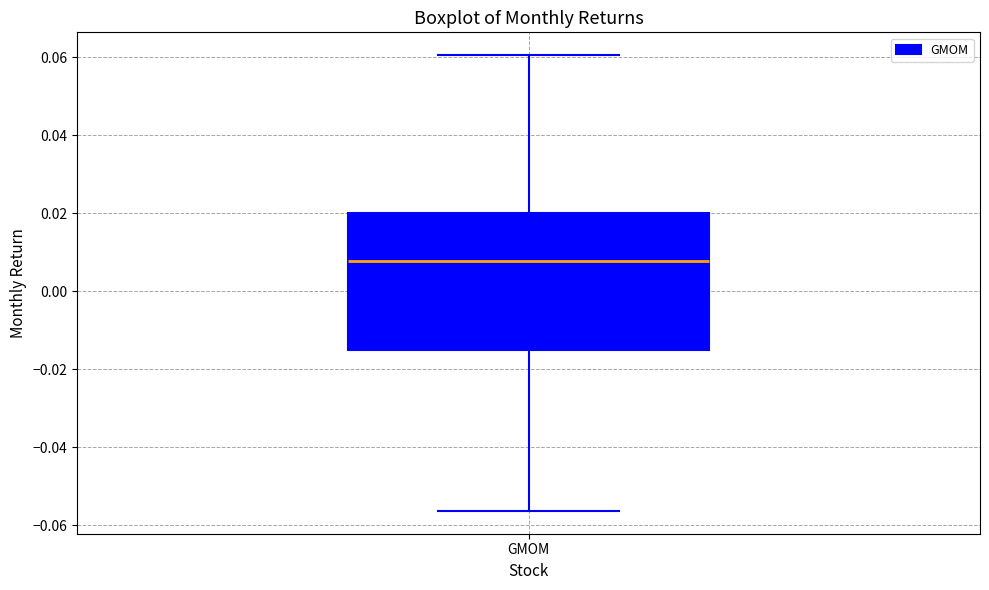

Read this box plot against the y-axis: the position of the median line, the range covered by the box, and the ends of both whiskers. The values are not printed on the chart, so give them approximately, as read against the axis.

median 0.008, box -0.016 to 0.020, whiskers -0.056 to 0.060